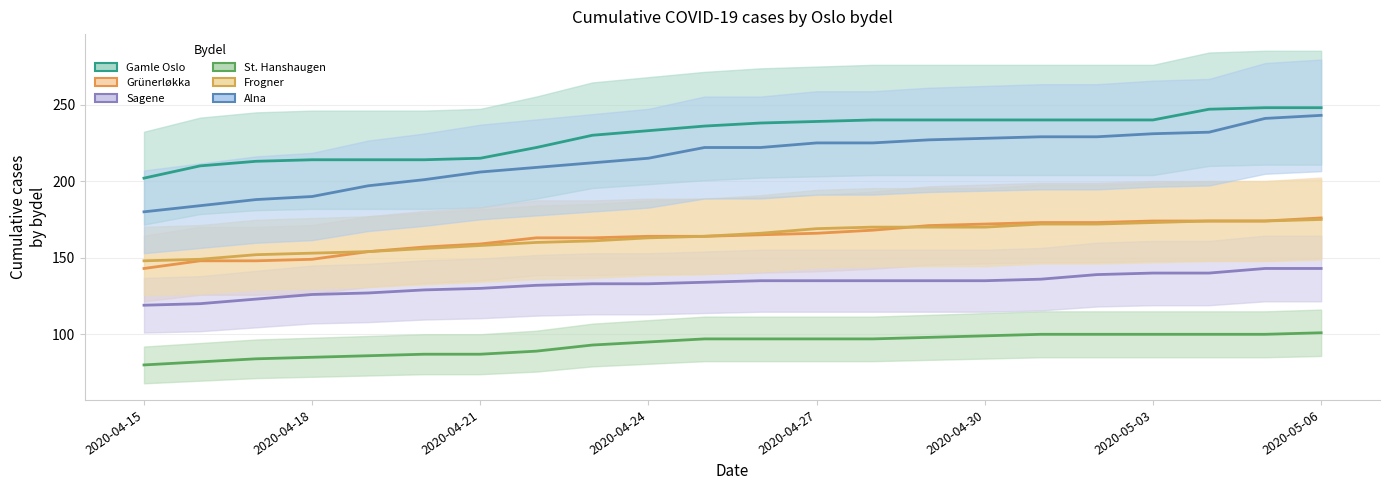

List the series in order of their peak value, highest first.

Gamle Oslo, Alna, Grünerløkka, Frogner, Sagene, St. Hanshaugen